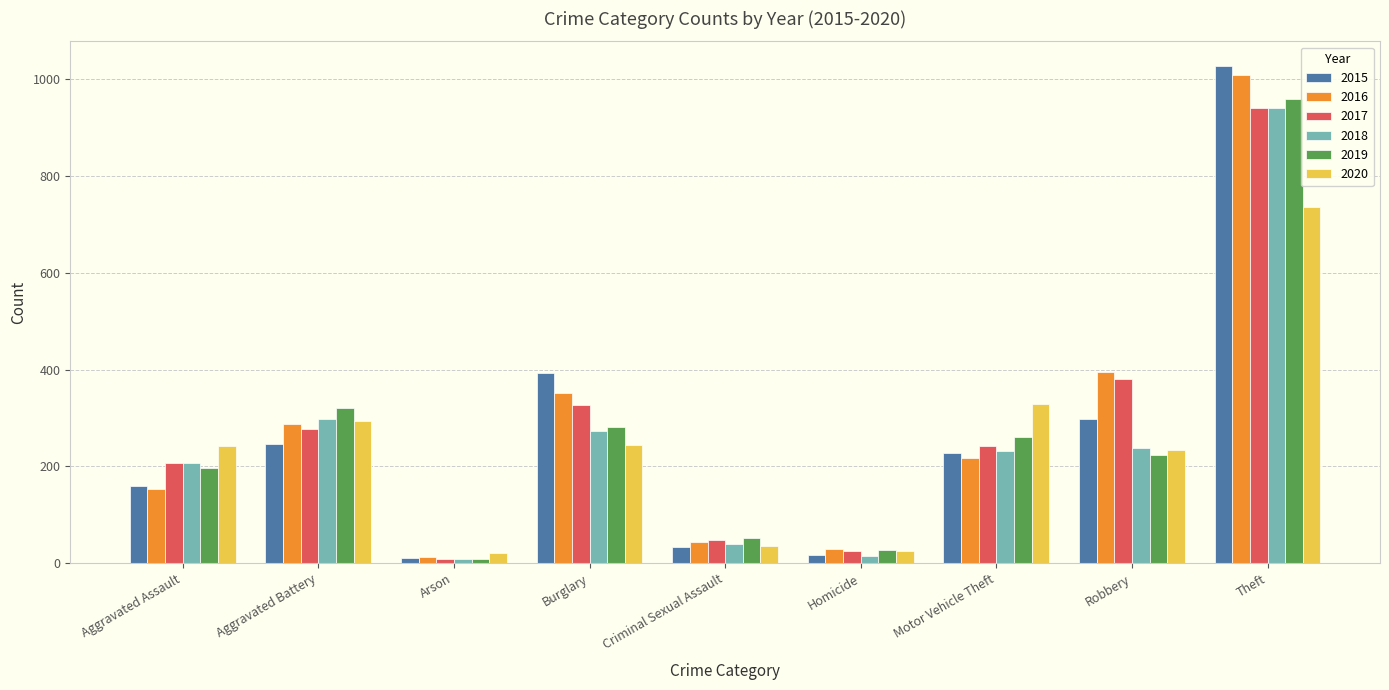

What is the spread (max minus min) of values at Theft?

291